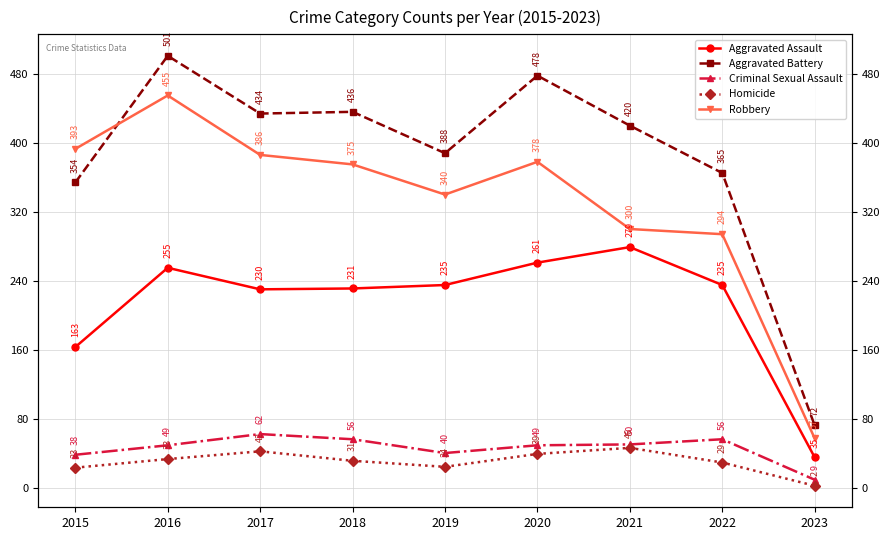

Reading left to right, transcribe all the data shown in this chart.

Aggravated Assault: 2015=163	2016=255	2017=230	2018=231	2019=235	2020=261	2021=279	2022=235	2023=35
Aggravated Battery: 2015=354	2016=501	2017=434	2018=436	2019=388	2020=478	2021=420	2022=365	2023=72
Criminal Sexual Assault: 2015=38	2016=49	2017=62	2018=56	2019=40	2020=49	2021=50	2022=56	2023=9
Homicide: 2015=23	2016=33	2017=42	2018=31	2019=24	2020=39	2021=46	2022=29	2023=2
Robbery: 2015=393	2016=455	2017=386	2018=375	2019=340	2020=378	2021=300	2022=294	2023=57